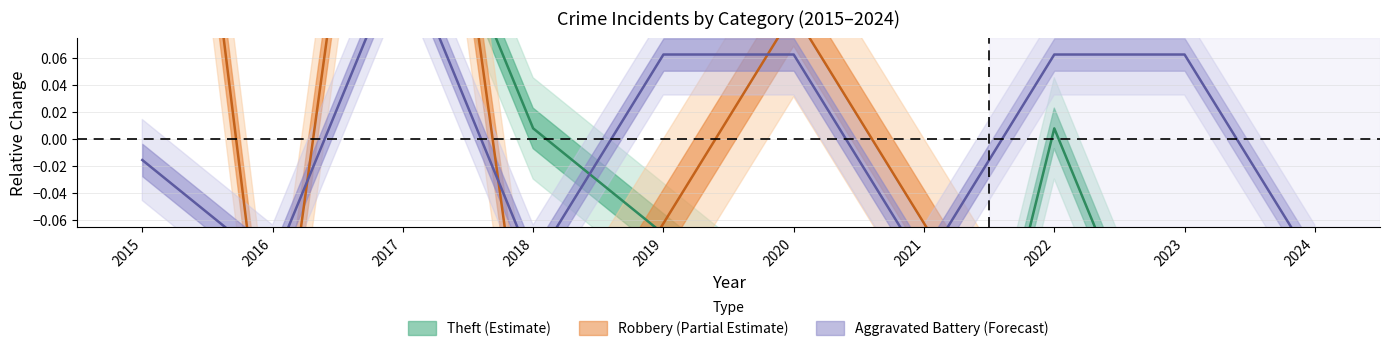

What is the difference between the second highest and minimum values in the Theft series?

0.6